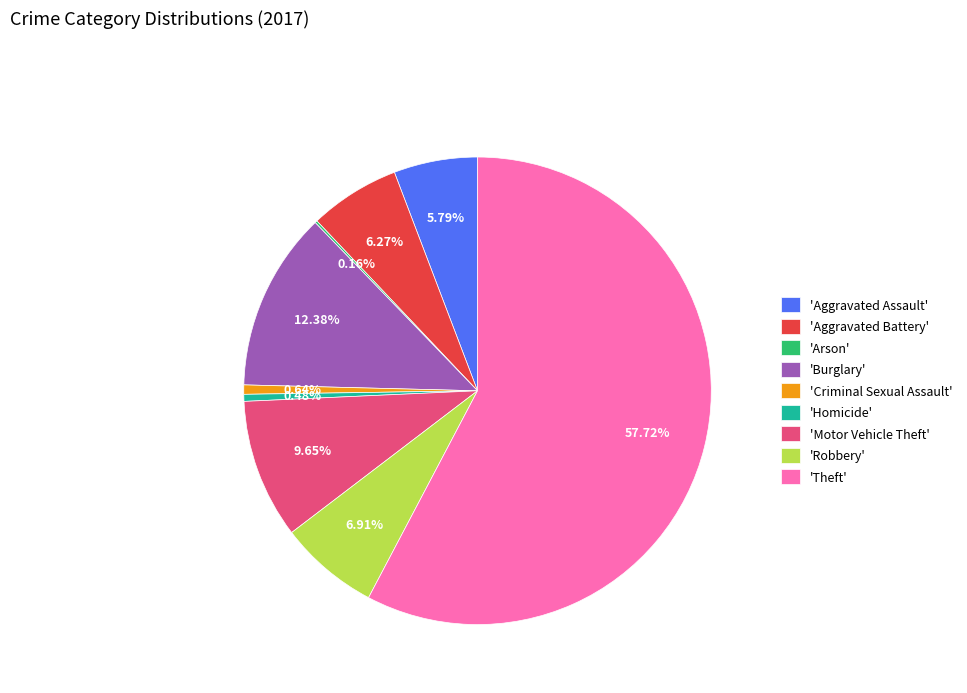

Which category has the biggest portion of the pie?

'Theft'